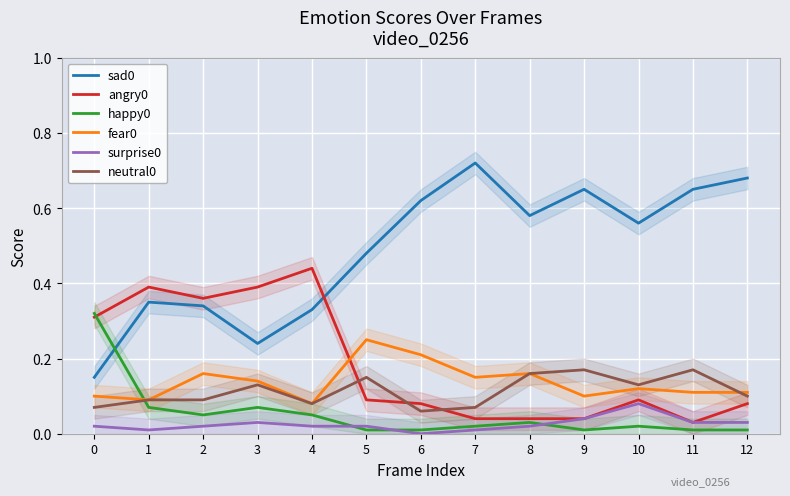

Between 2 and 4, which series saw the biggest shift?

angry0